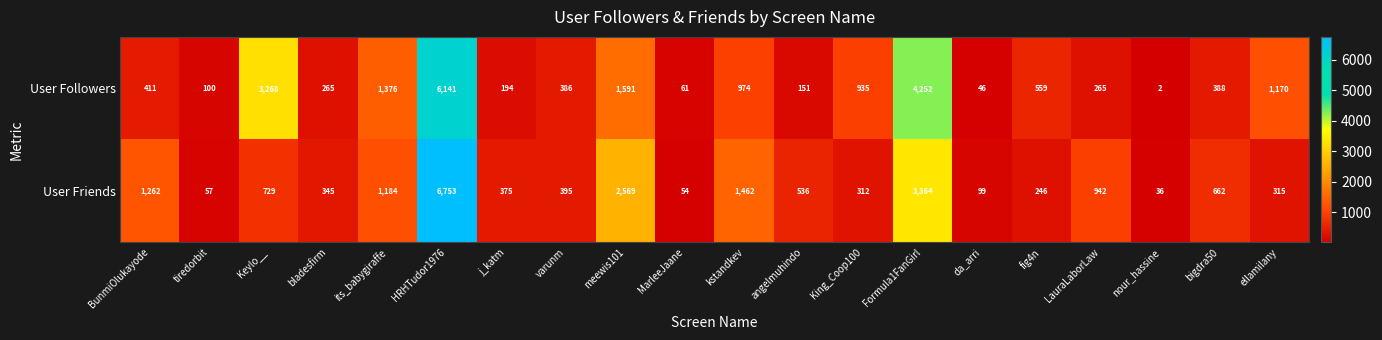

How many data points in User Followers are less than 411?

10